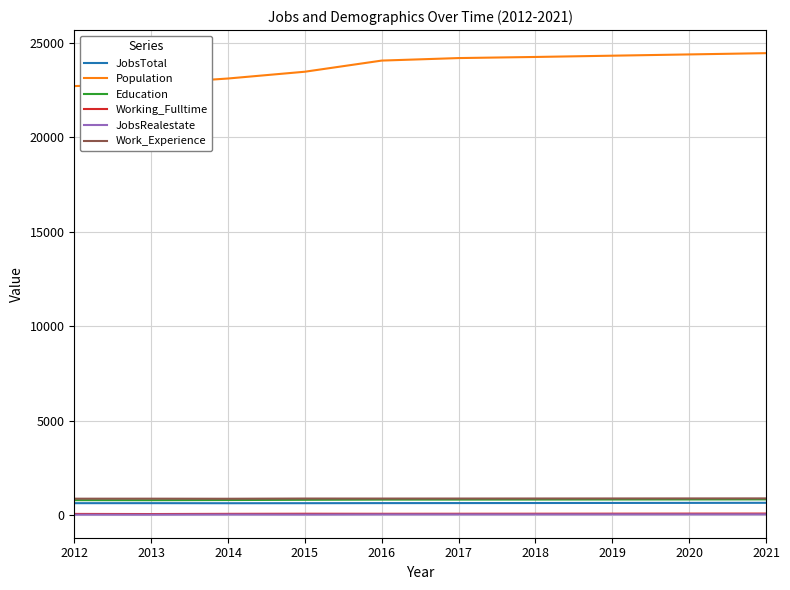

The Education series shows 838 at 2016. True or false?

True